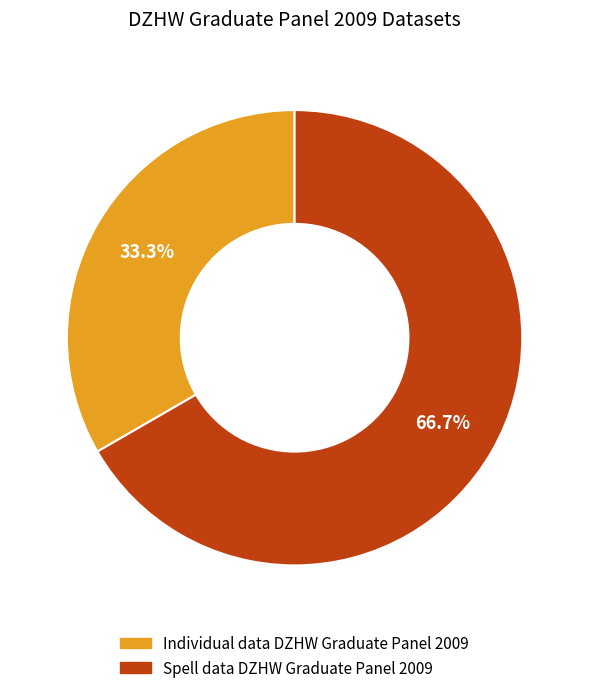

How many segments does this pie chart have?

2